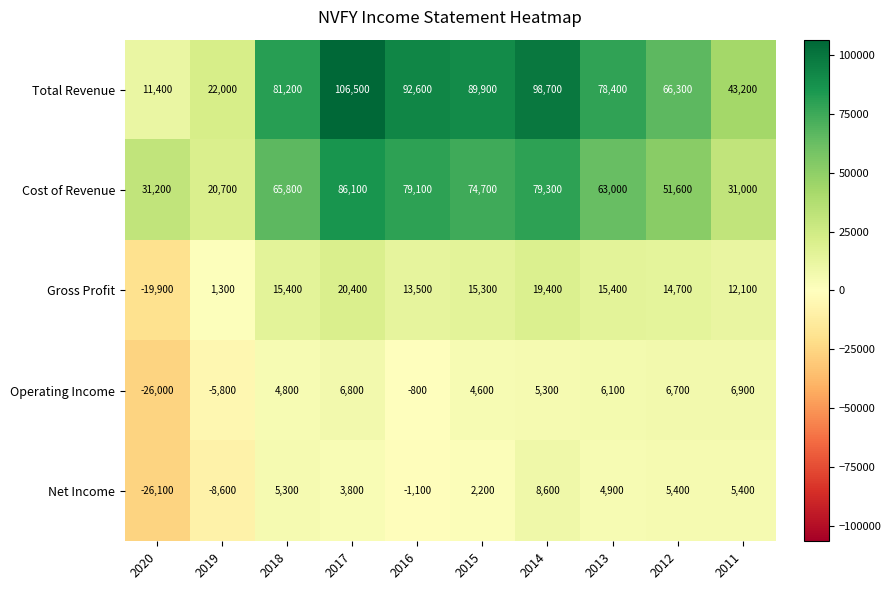

What is the average value of the Operating Income series?

860